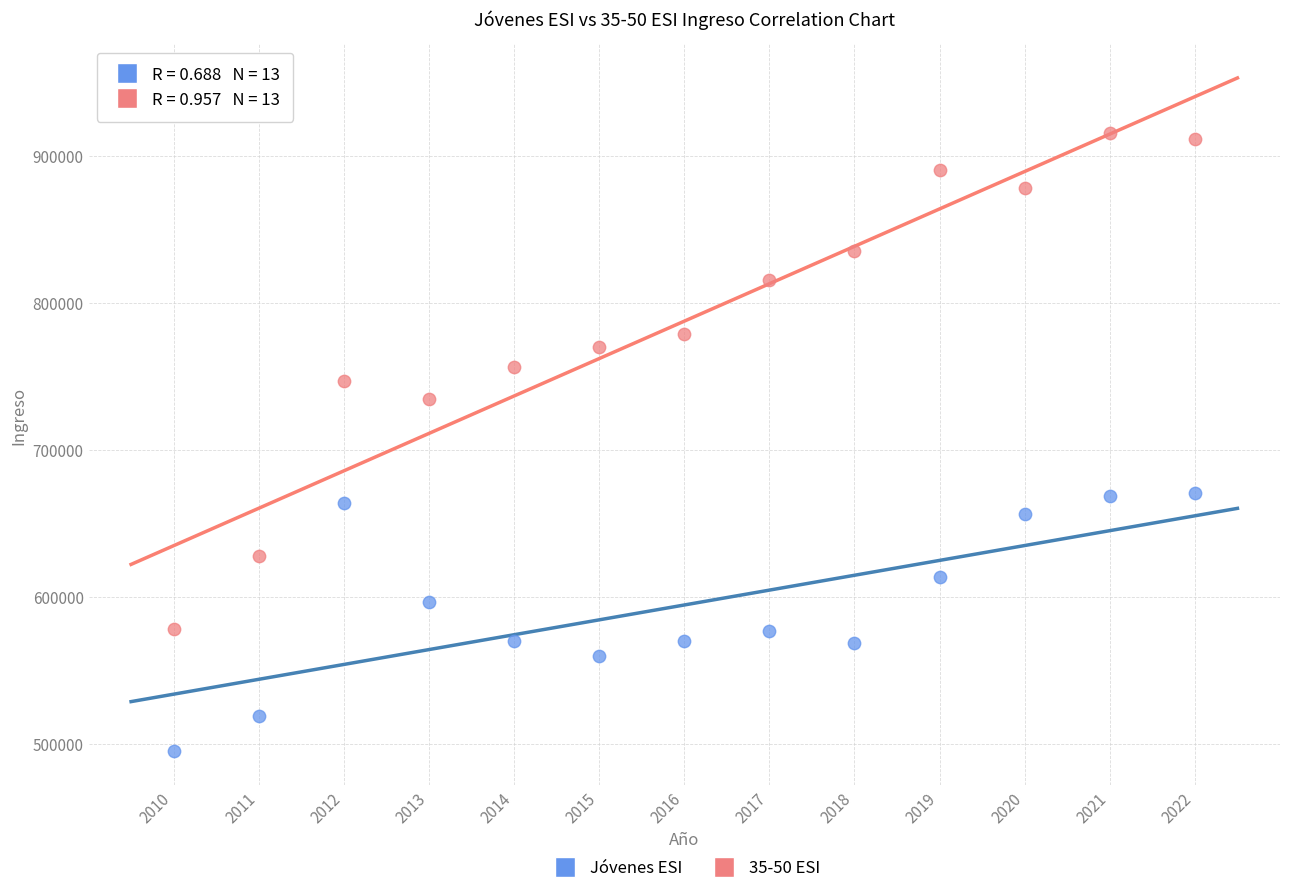

Across all data points, what is the range of X values (max minus min)?

12.0